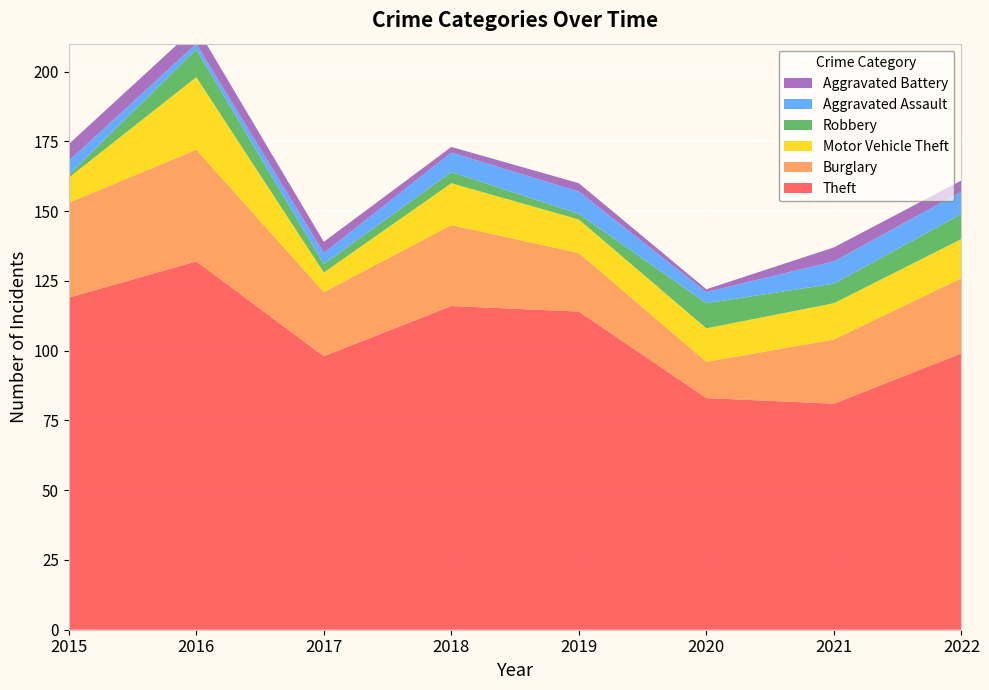

Reading left to right, extract all data points from this chart.

Theft: 2015=119	2016=132	2017=98	2018=116	2019=114	2020=83	2021=81	2022=99
Burglary: 2015=34	2016=40	2017=23	2018=29	2019=21	2020=13	2021=23	2022=27
Motor Vehicle Theft: 2015=9	2016=26	2017=7	2018=15	2019=12	2020=12	2021=13	2022=14
Robbery: 2015=1	2016=10	2017=3	2018=4	2019=2	2020=9	2021=7	2022=9
Aggravated Assault: 2015=5	2016=2	2017=4	2018=7	2019=8	2020=4	2021=8	2022=8
Aggravated Battery: 2015=6	2016=6	2017=4	2018=2	2019=3	2020=1	2021=5	2022=4